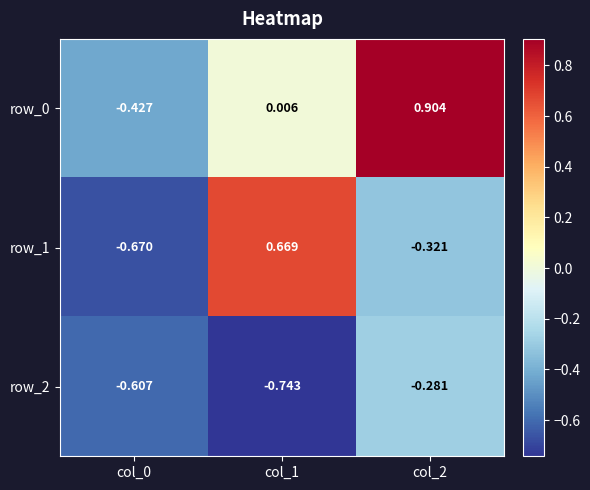

The row_1 series shows -0.4 at col_0. True or false?

False